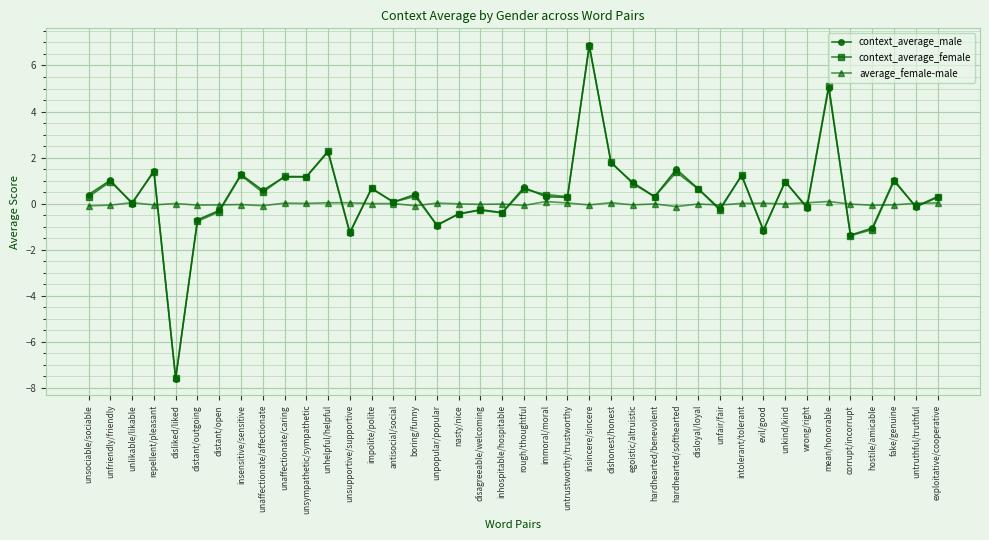

What position from the left is distant/outgoing?

6